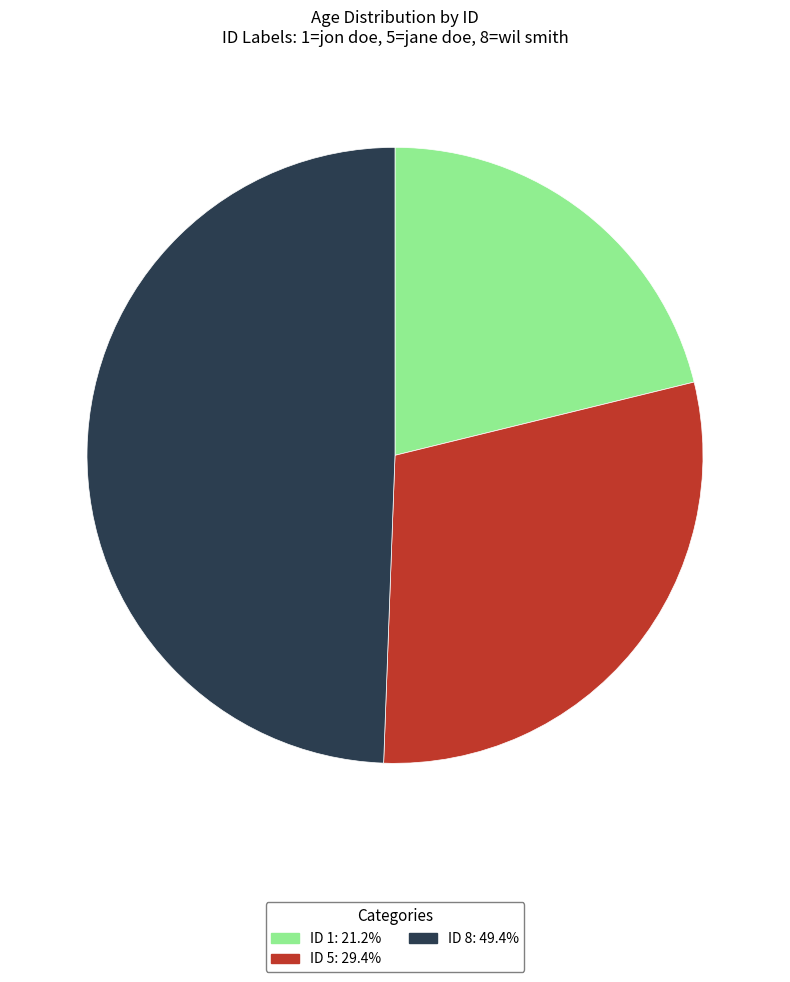

Is there any slice that represents more than half of the pie?

No